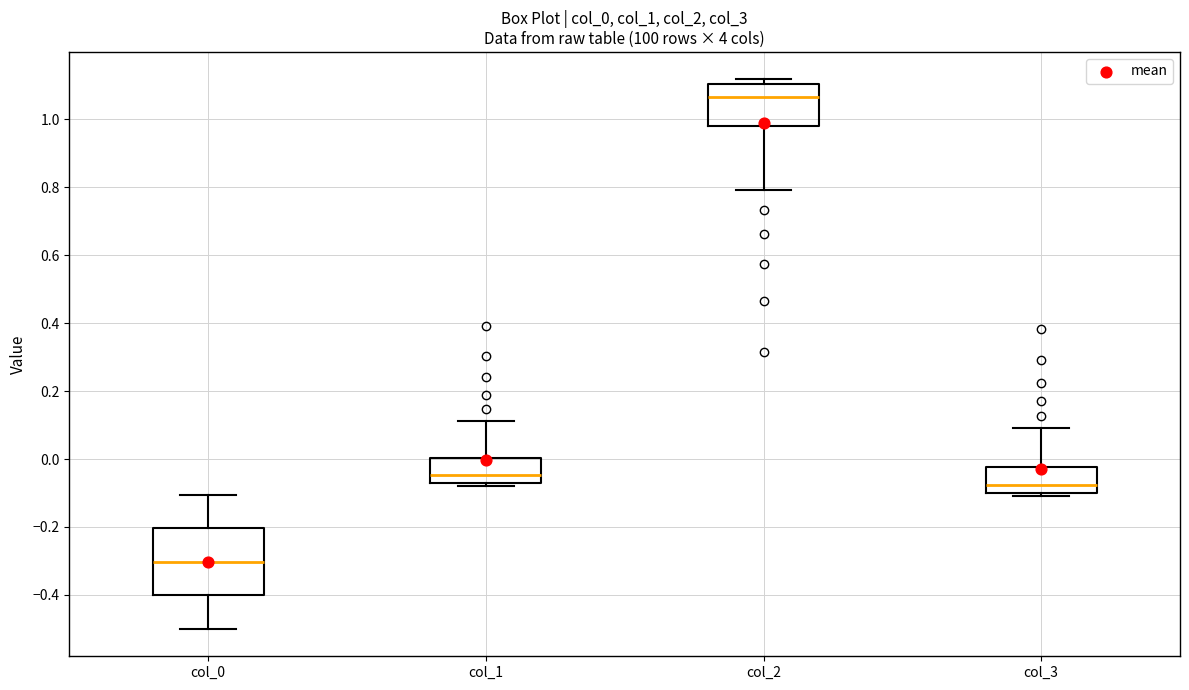

Where is the lower edge of the box for col_1 on the y-axis? The values are not printed on the chart, so give them approximately, as read against the axis.

-0.08